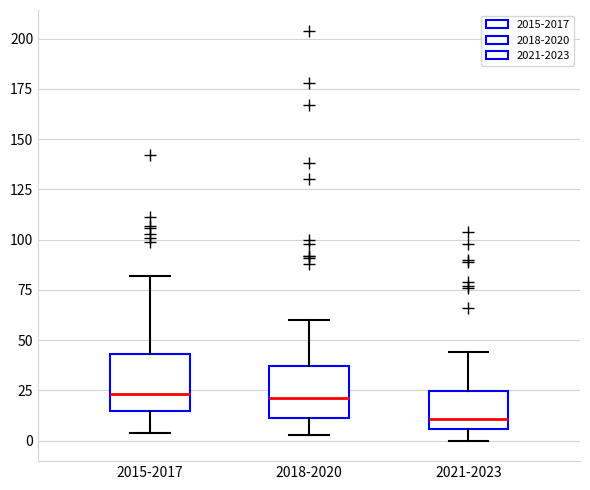

Reading left to right, transcribe this box plot: for each box, give where its median line is, the range the box spans, and where its two whiskers end, as read against the y-axis. The values are not printed on the chart, so give them approximately, as read against the axis.

2015-2017: median 25, box 15 to 45, whiskers 5 to 80
2018-2020: median 20, box 10 to 35, whiskers 5 to 60
2021-2023: median 10, box 5 to 25, whiskers 0 to 45